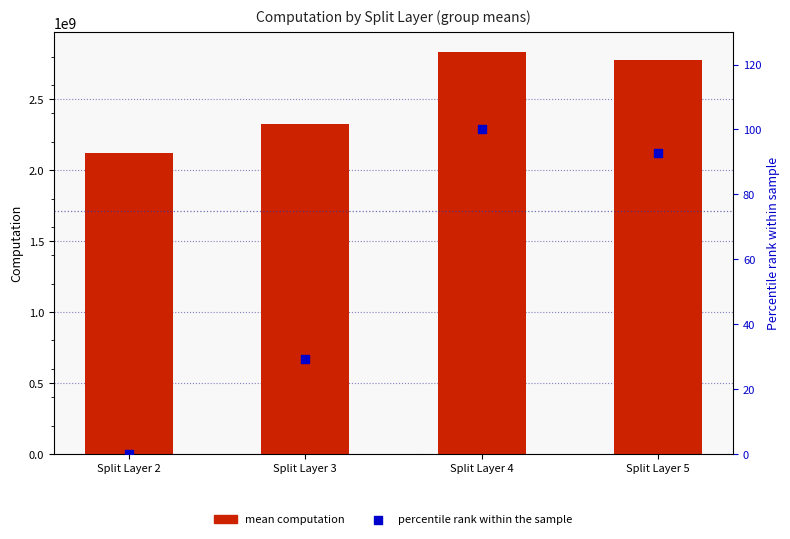

Which series has the largest total across all categories?

mean computation